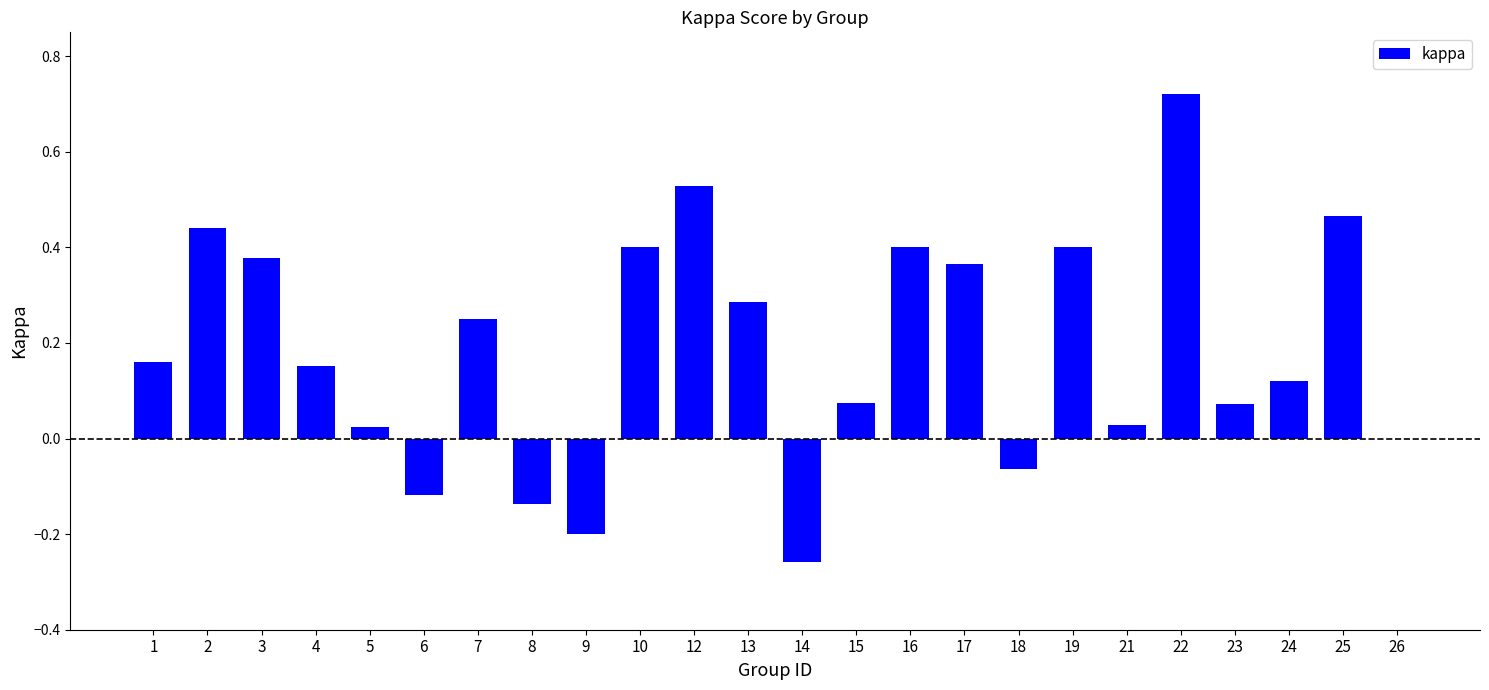

Which category has the highest value across all series?

22